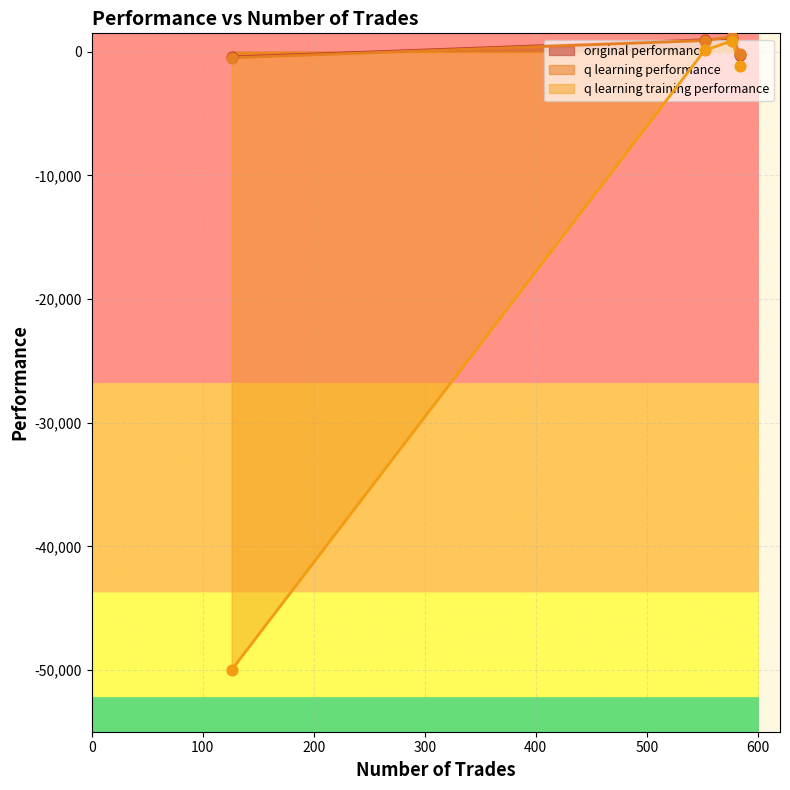

Which series contains the highest Y value?

q learning performance